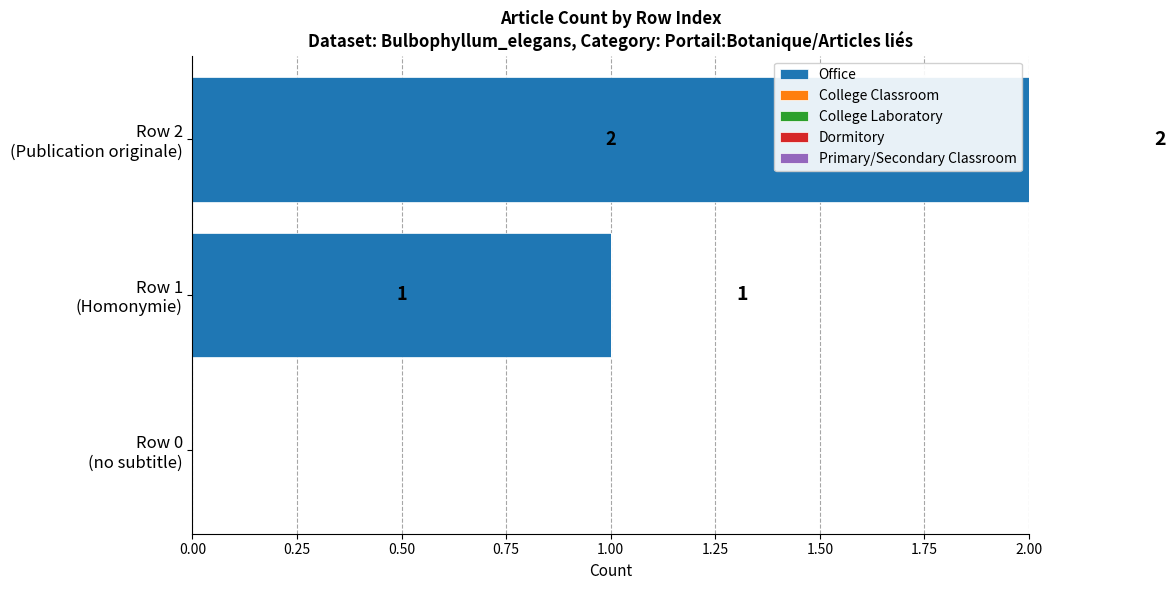

What is the sum of all values?

3